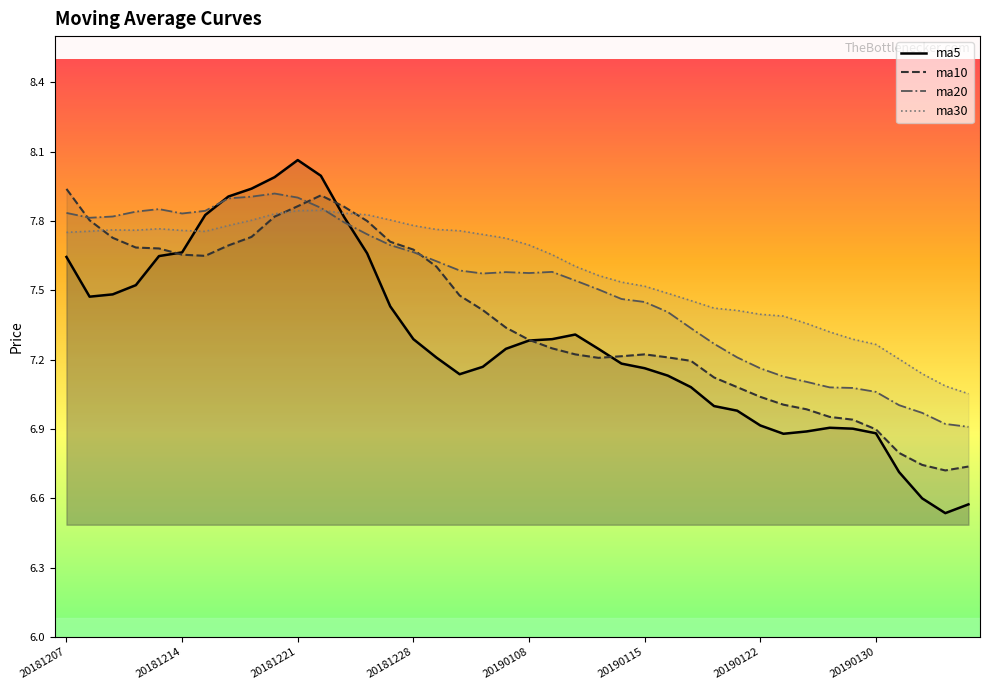

How many series are shown in this chart?

4